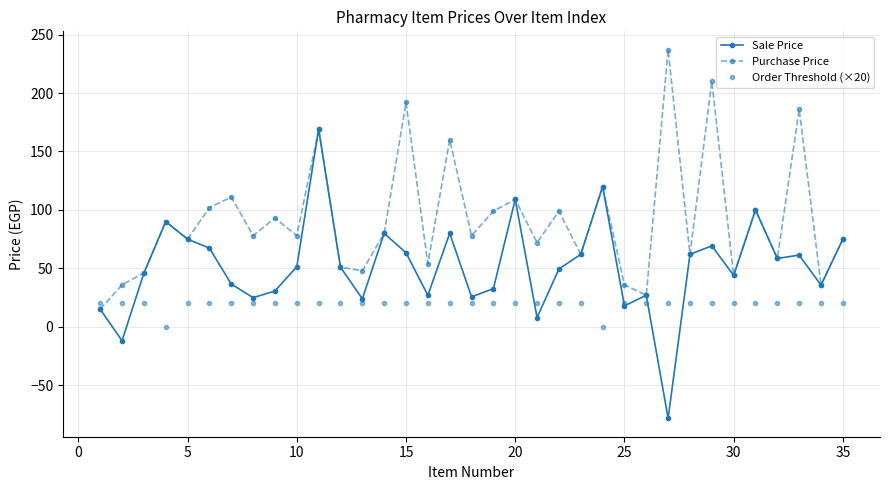

List the series in order of their overall mean, lowest first.

Order Threshold (×20), Sale Price, Purchase Price